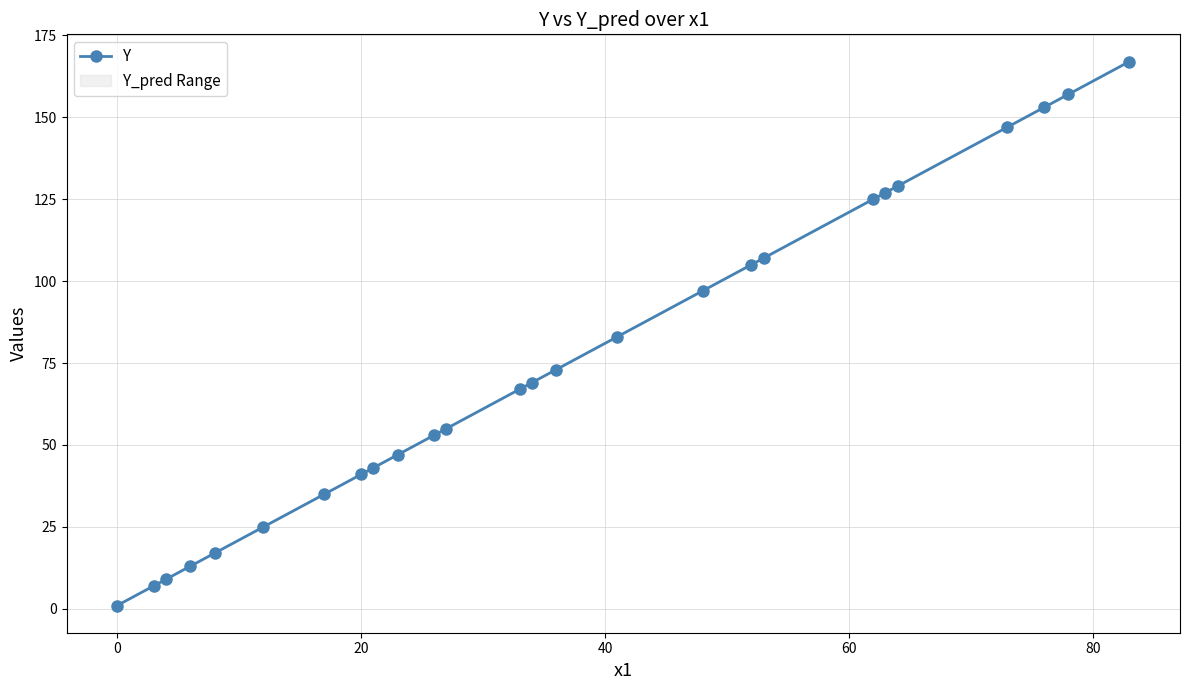

What is the maximum value shown in the chart?

167